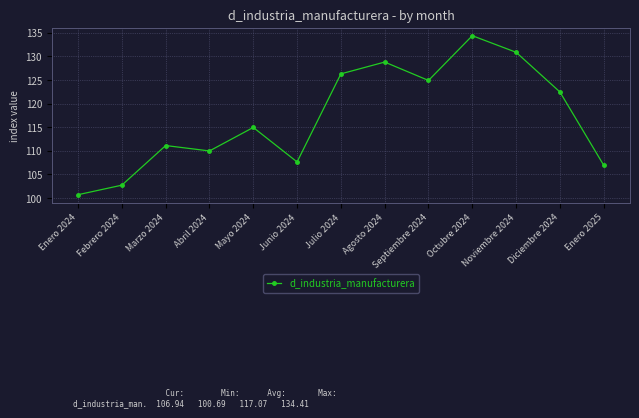

What is the change in value from Agosto 2024 to Noviembre 2024?

+2.1